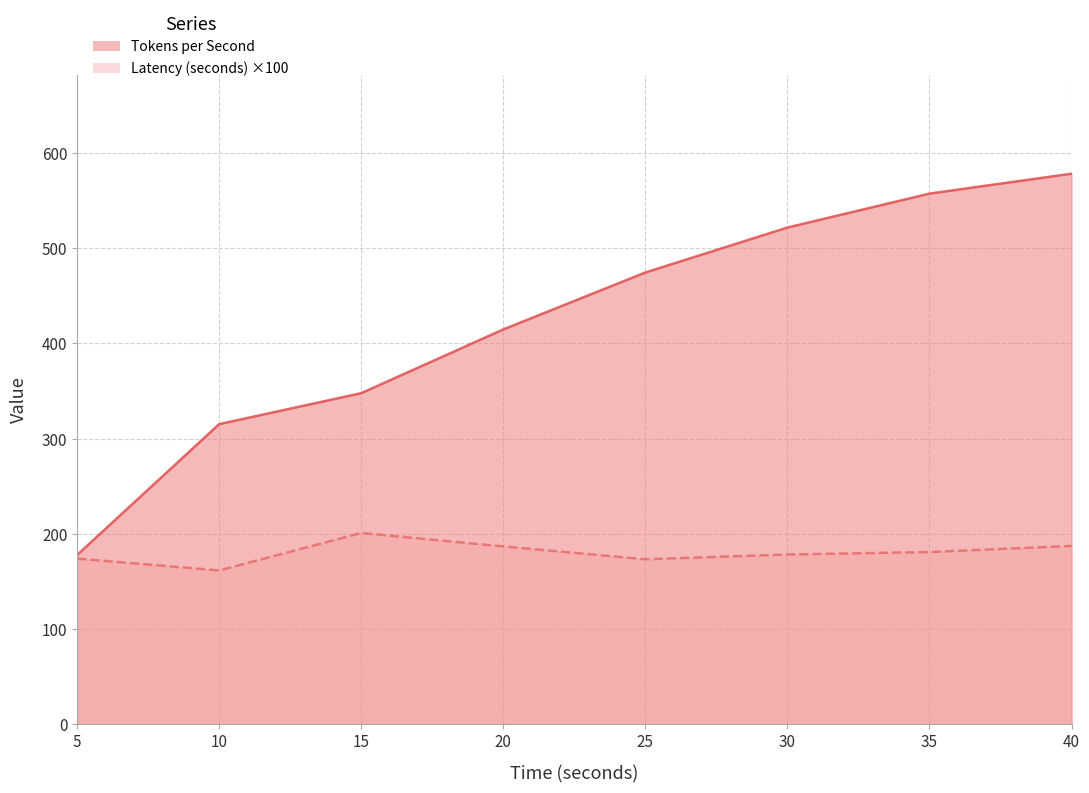

What is the value of the Latency (seconds) point at the 7th from the left?

180.9